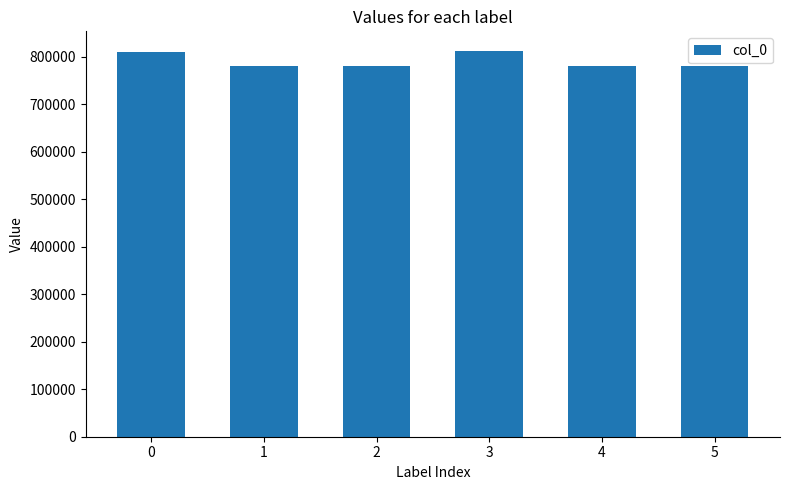

How many bars are there in total?

6